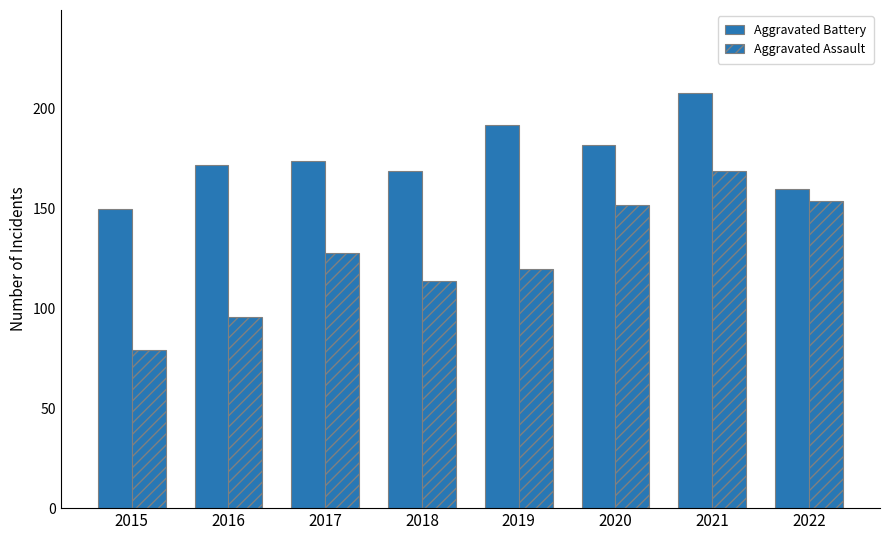

Is it true that Aggravated Assault equals 94 at 2020?

False